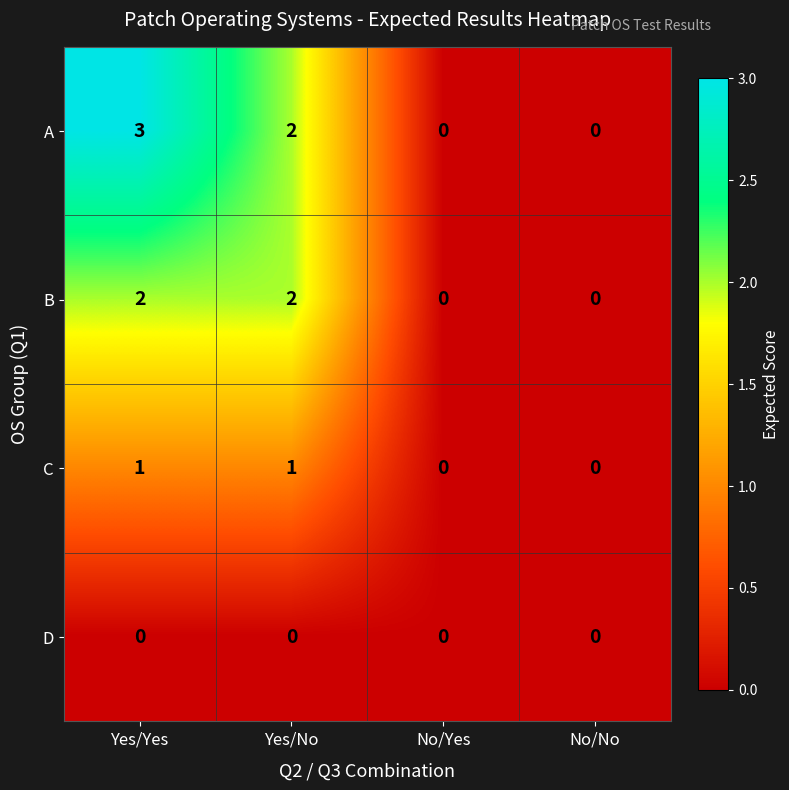

The A series shows 3 at Yes/Yes. True or false?

True